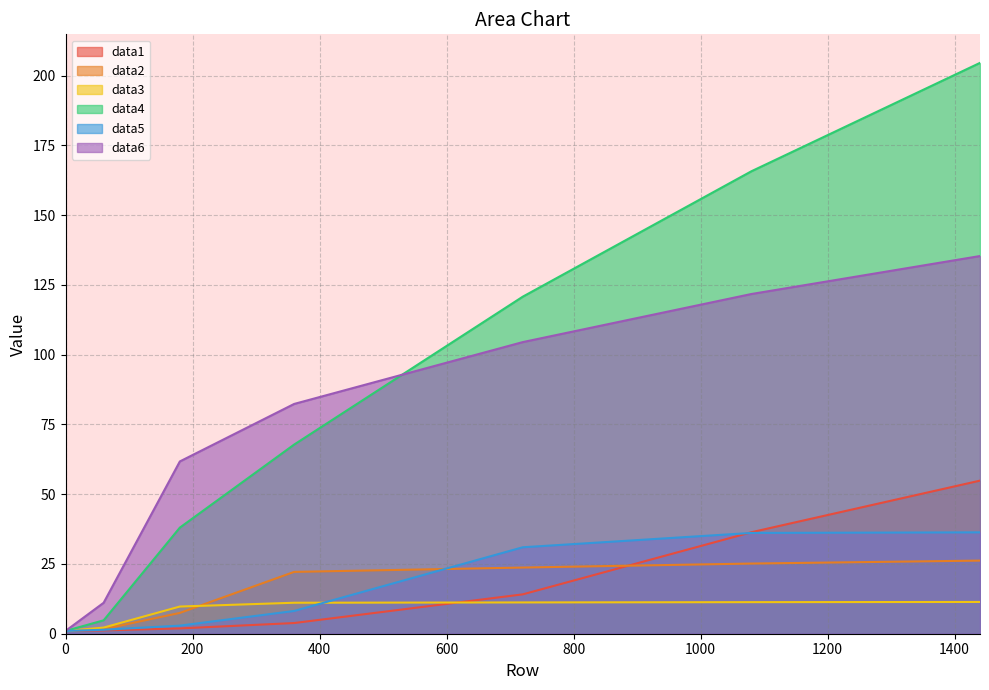

What is the highest value of the data3 series?

11.4